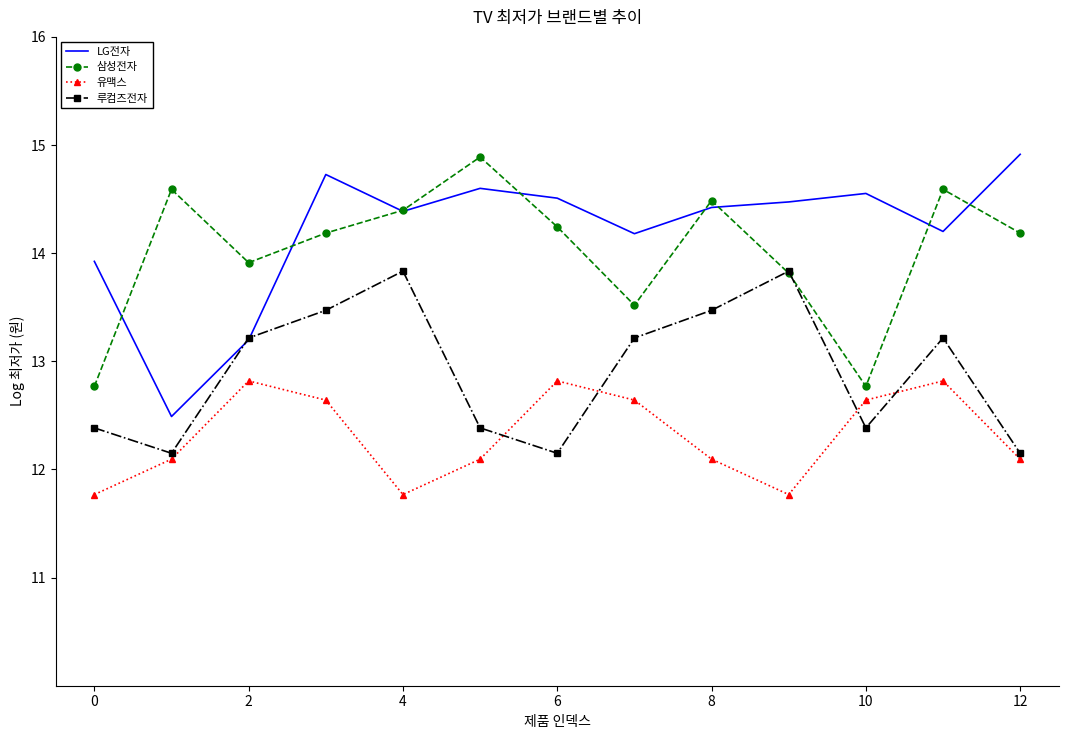

What is the sum of all LG전자 values?

184.6